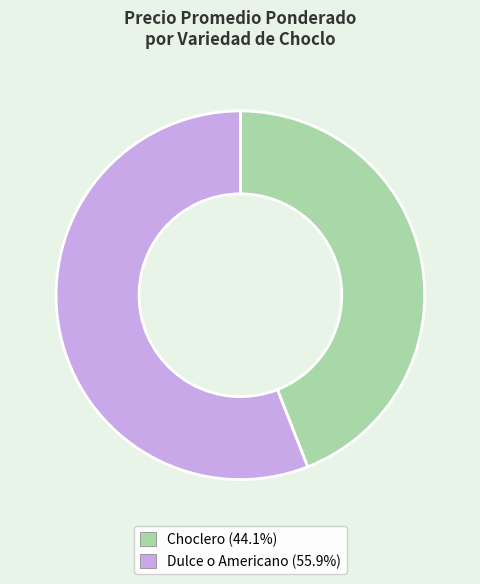

Rank the categories by value from highest to lowest.

Dulce o Americano, Choclero